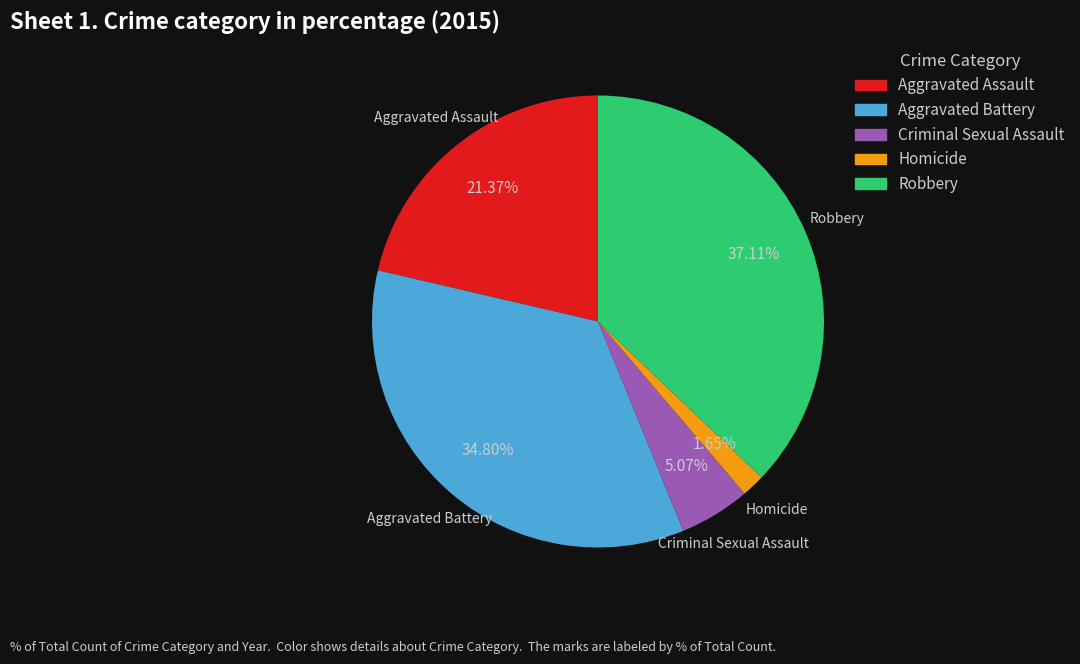

Is it true that Aggravated Assault is 21% of the pie?

True